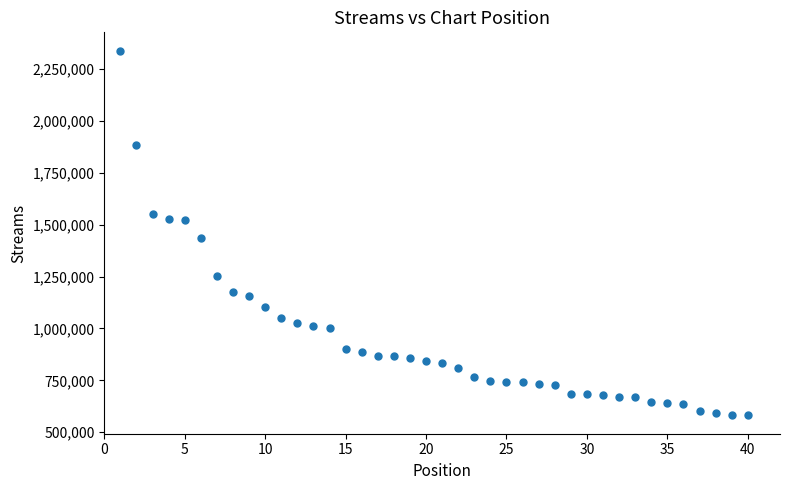

What Y value in the scatter plot is closest to 1460025?

1435654